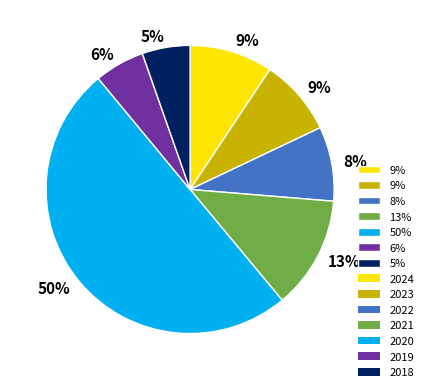

To the nearest percent, what is the average slice percentage?

14%